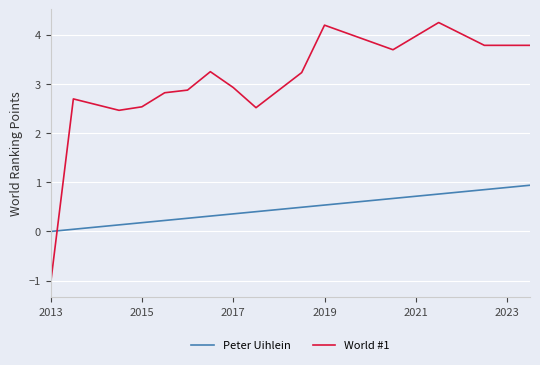

After their last crossing, which series has the higher values: World #1 or Peter Uihlein?

World #1